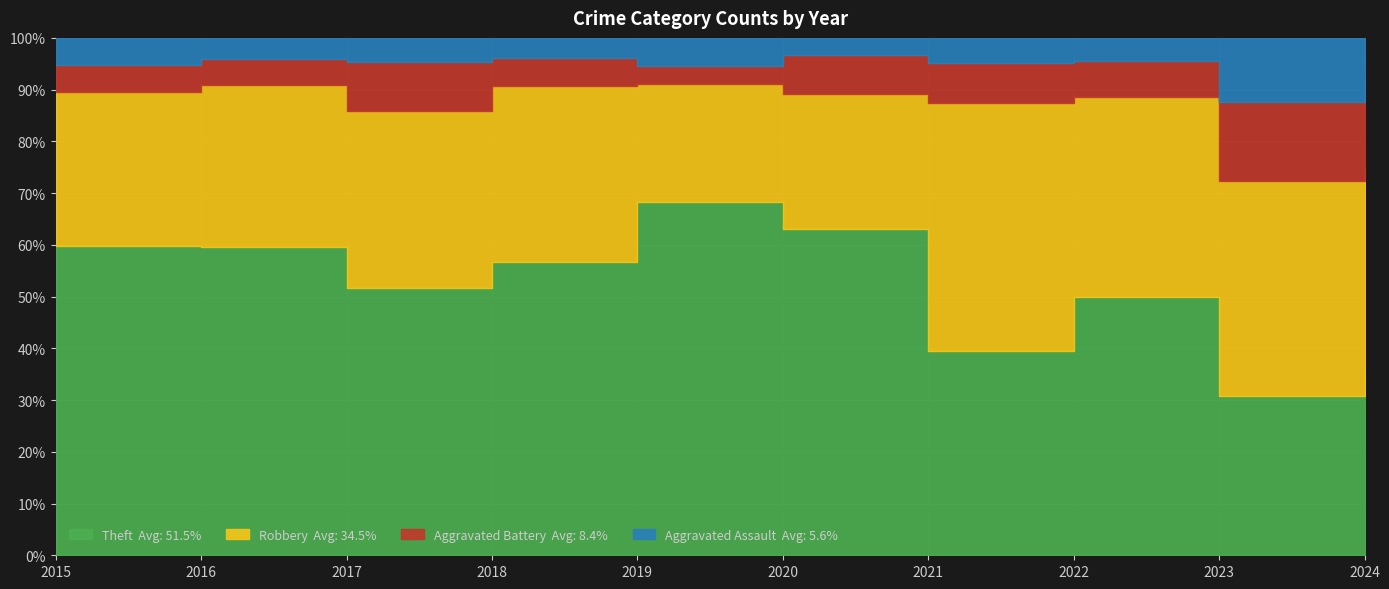

What is the value of the Aggravated Battery point at the 5th from the left?

6